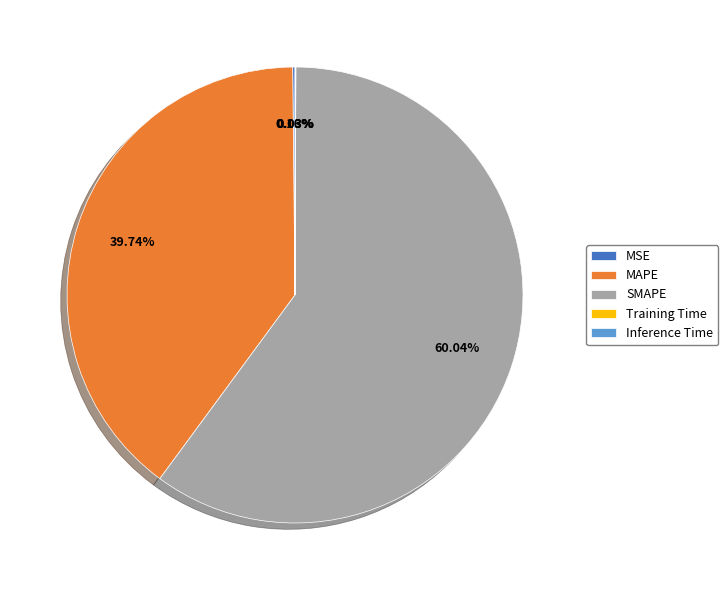

What is the largest slice in the pie chart?

SMAPE